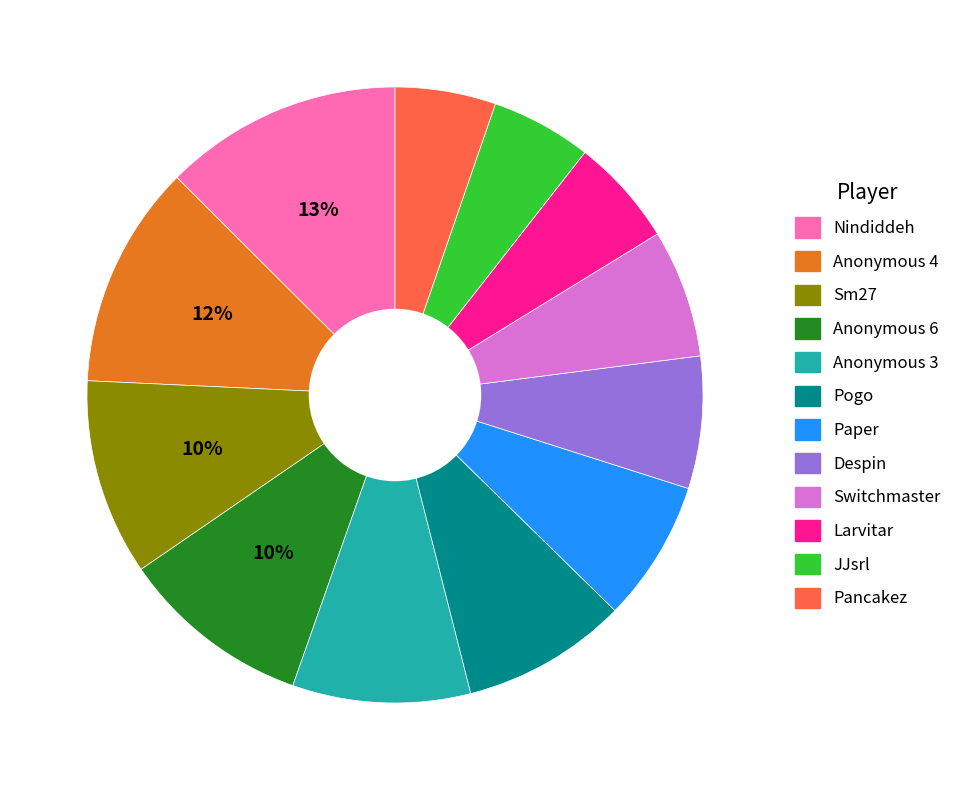

Which slice is the largest?

Nindiddeh